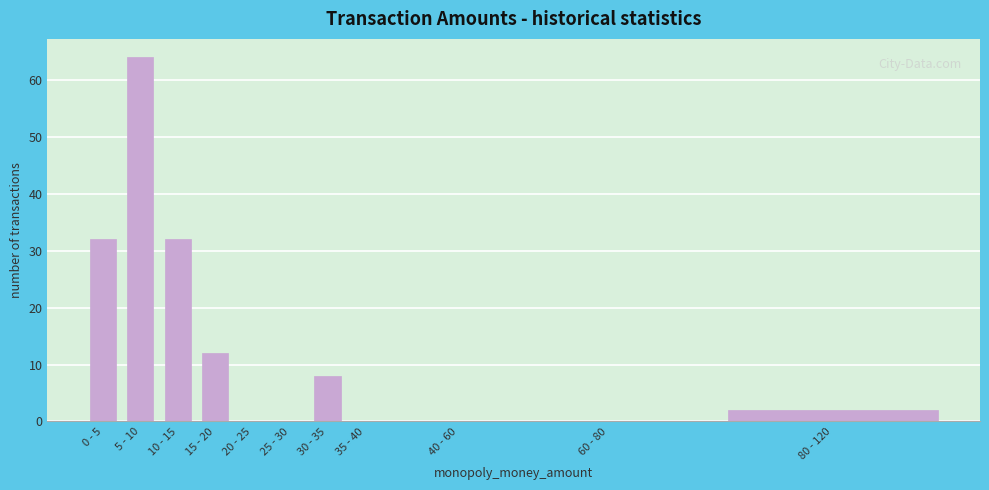

Reading left to right, what are all the values shown in this chart?

0 - 5=32	5 - 10=64	10 - 15=32	15 - 20=12	20 - 25=0	25 - 30=0	30 - 35=8	35 - 40=0	40 - 60=0	60 - 80=0	80 - 120=2